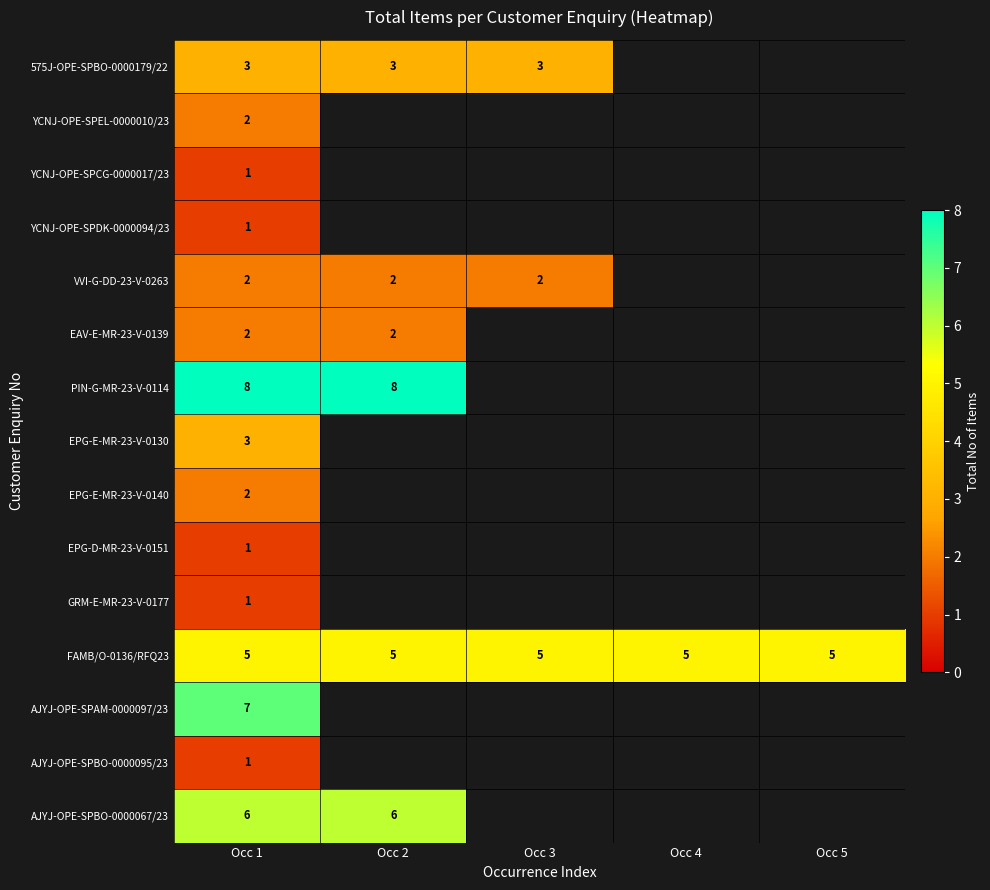

The FAMB/O-0136/RFQ23 series shows 8.5 at Occ 5. True or false?

False